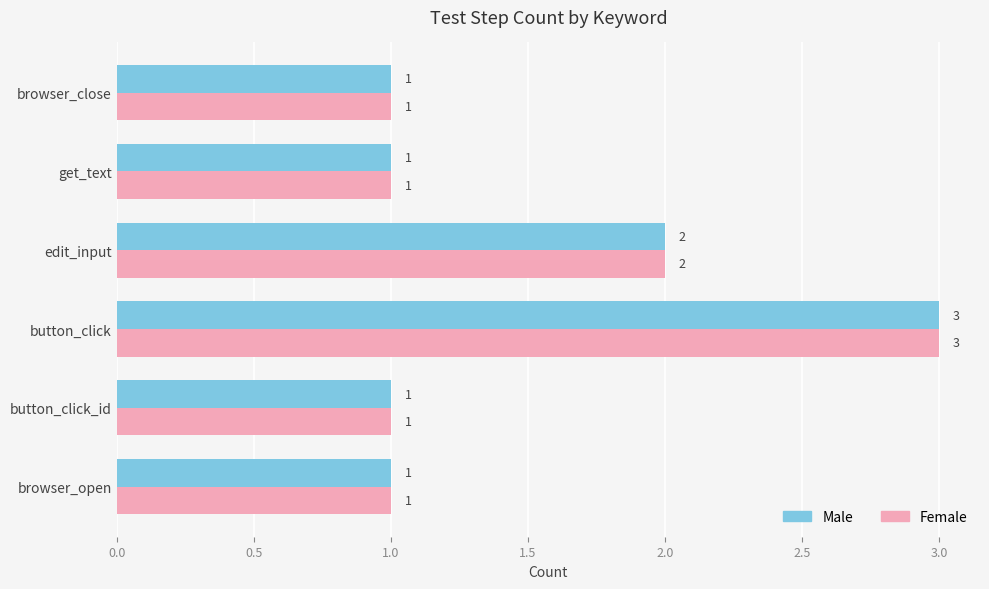

The value of Male at get_text is 0. True or false?

False